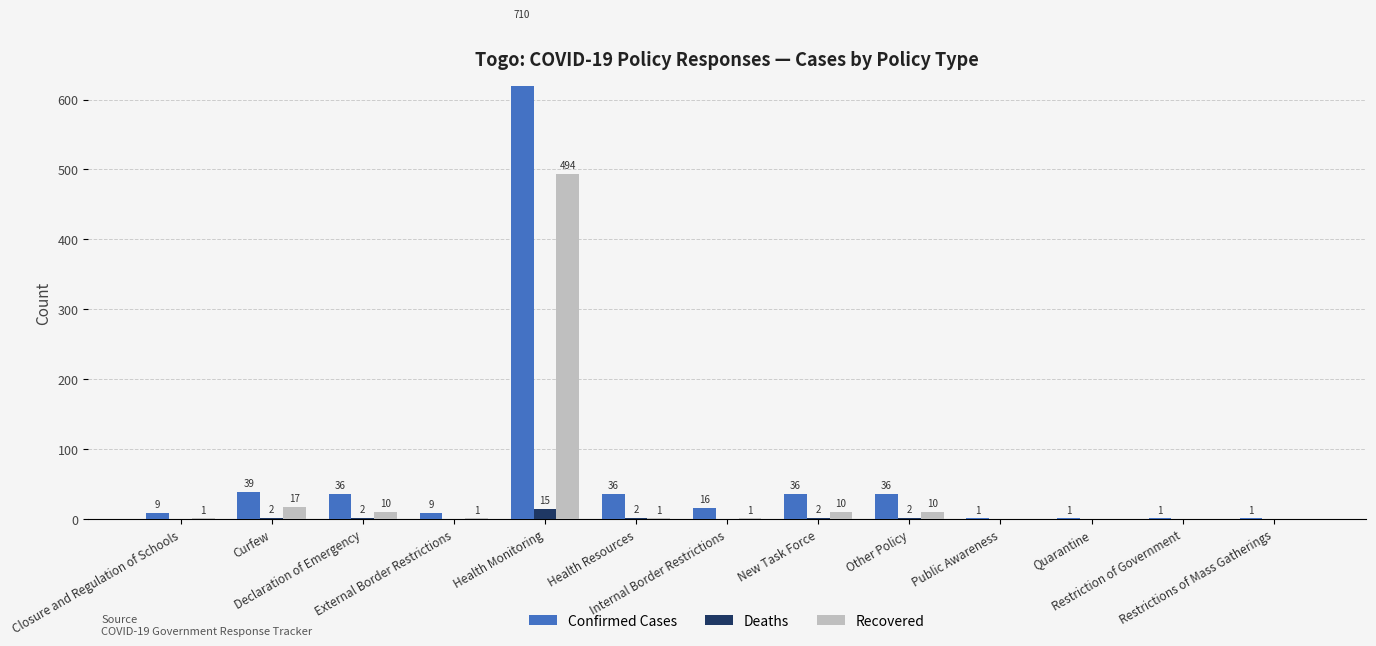

How many bars are there in total?

39